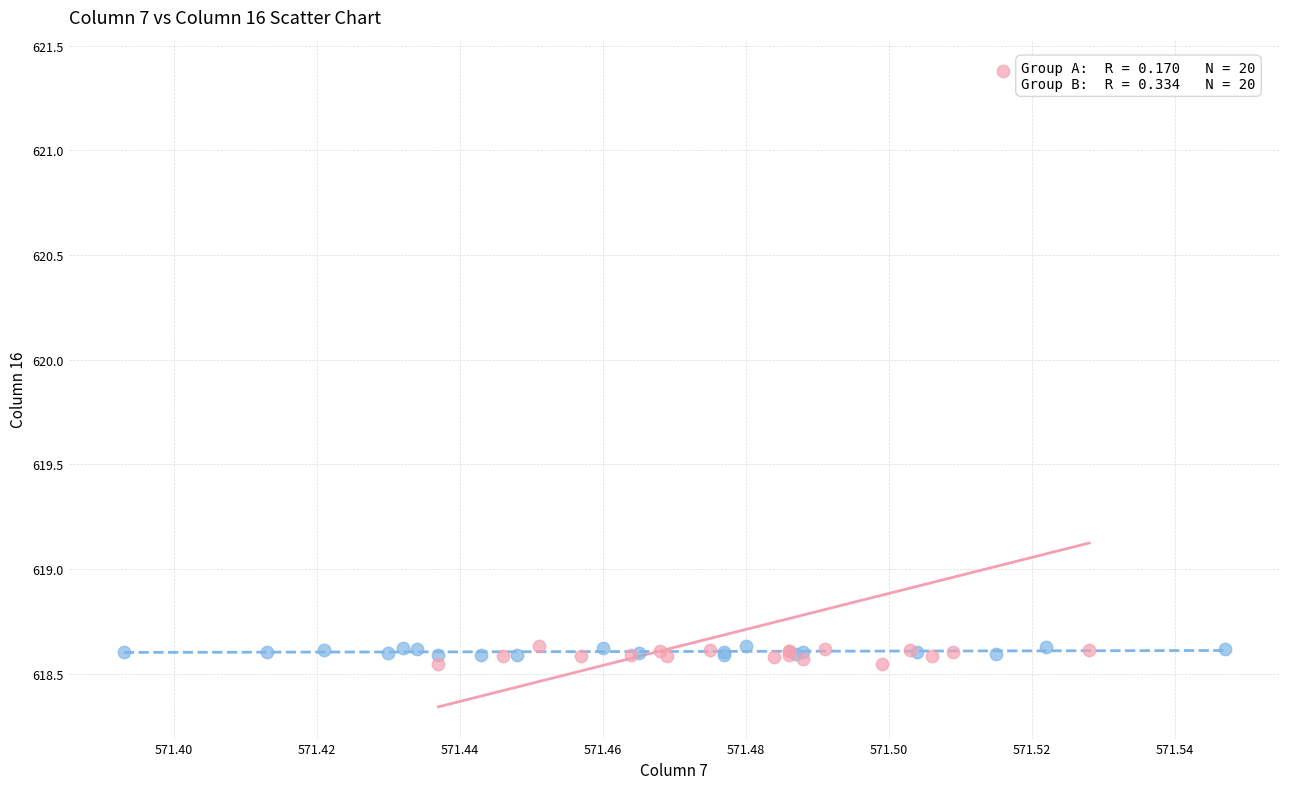

What are all the series names shown in the legend?

Group A, Group B